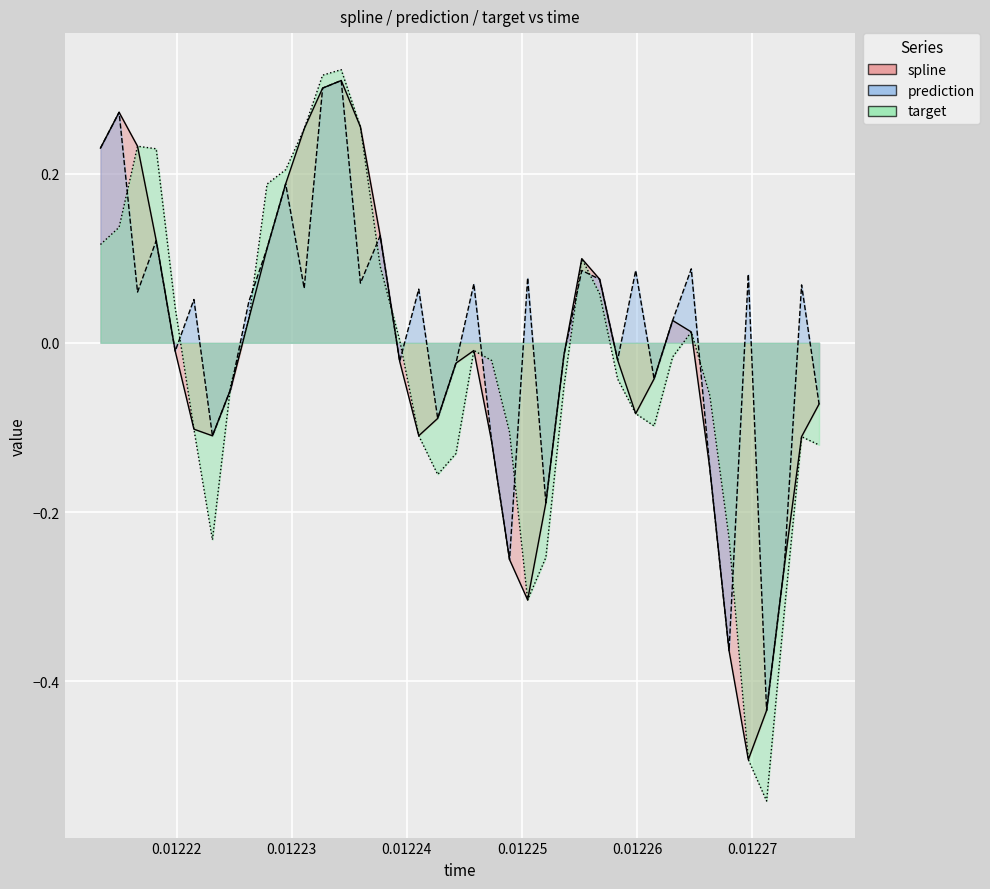

How many distinct data groups are displayed?

3